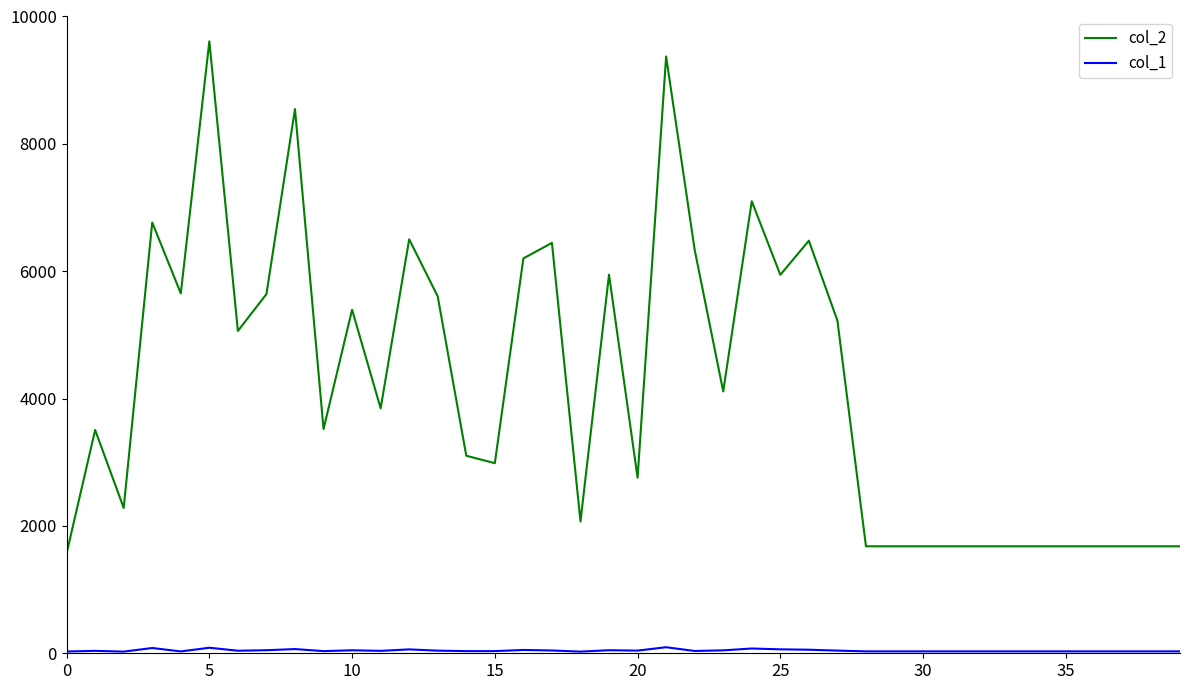

What is the maximum value shown in the chart?

9610